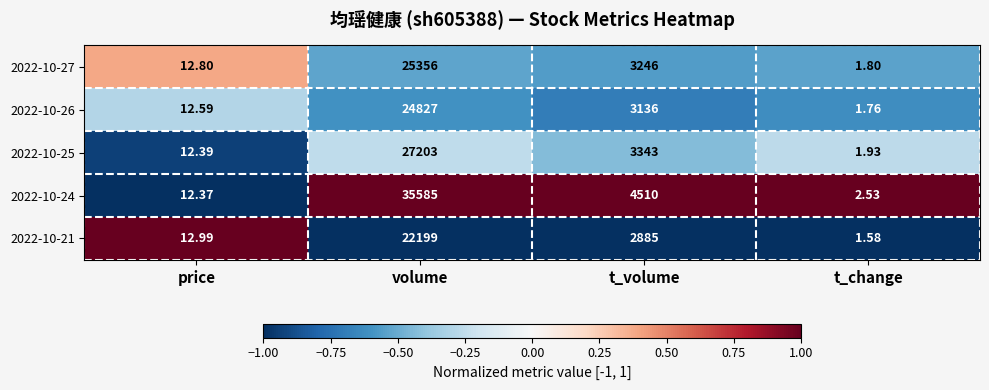

What is the greatest value displayed?

35585.0